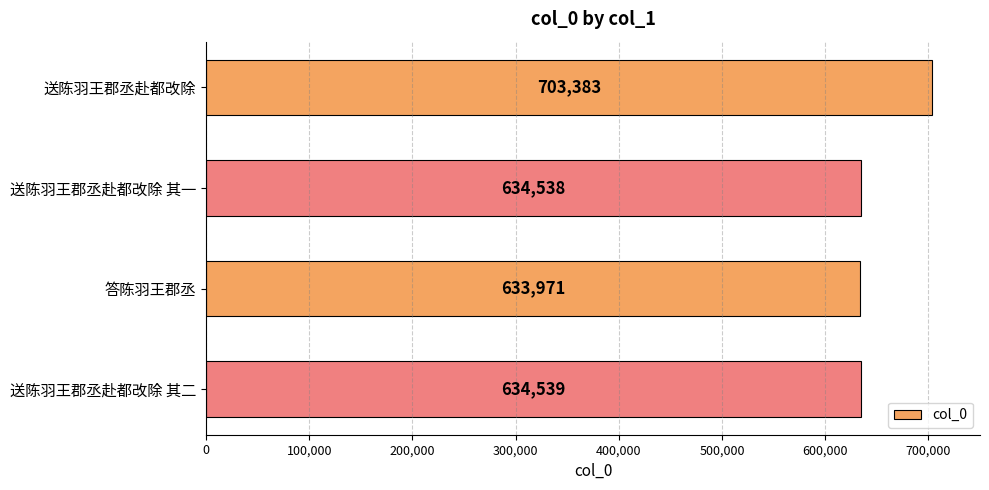

What position from the bottom is 送陈羽王郡丞赴都改除 其一?

3